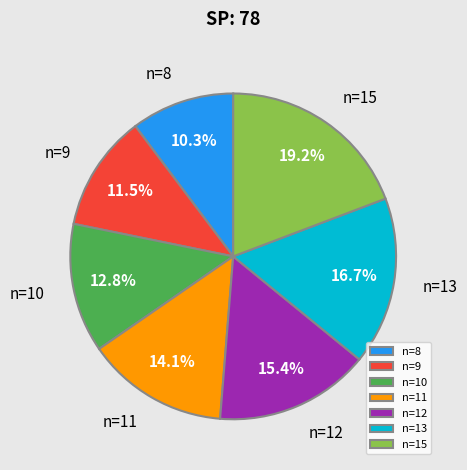

Is it true that n=13 is 17% of the pie?

True